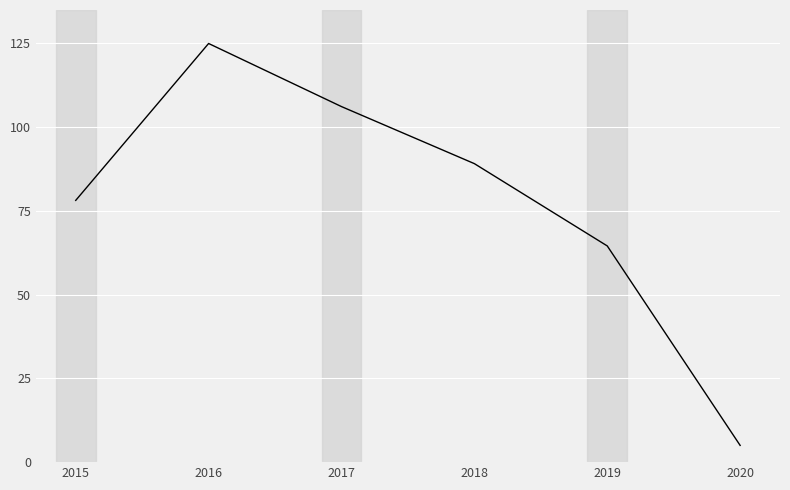

List the labels in order of value, largest first.

2016, 2017, 2018, 2015, 2019, 2020